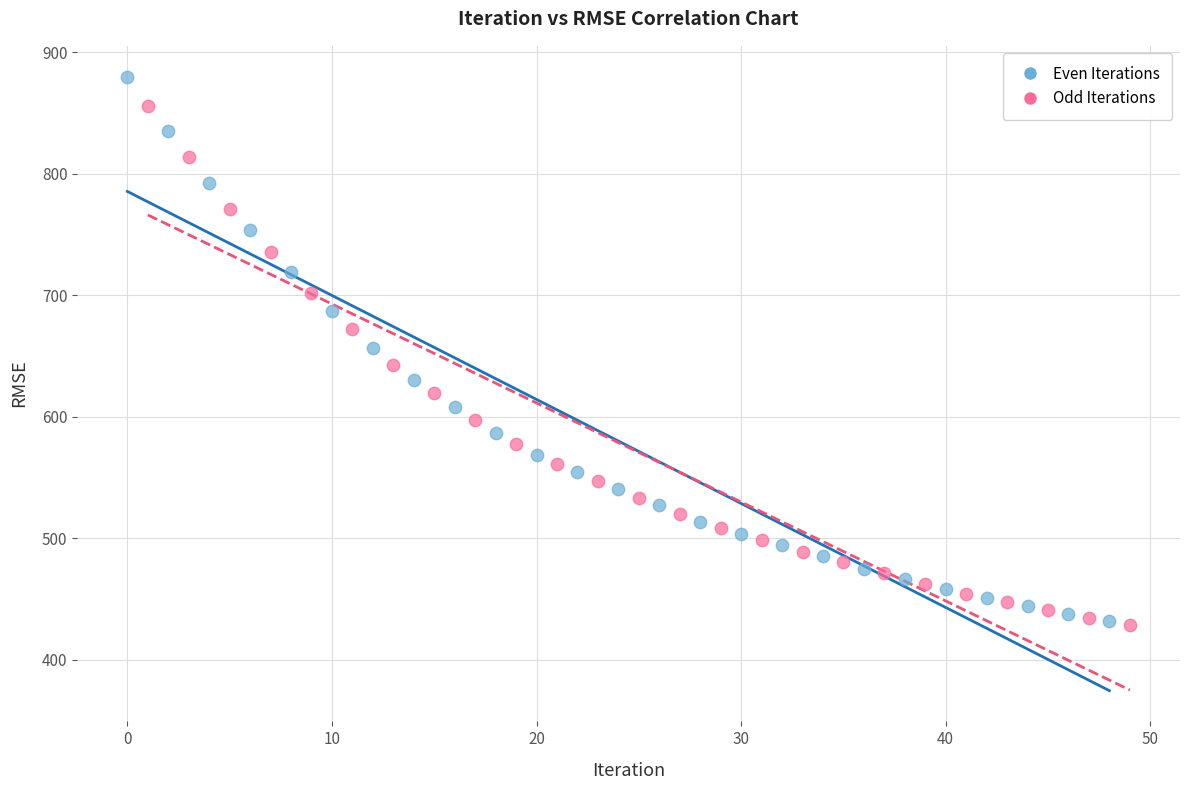

Which series contains the highest Y value?

Even Iterations